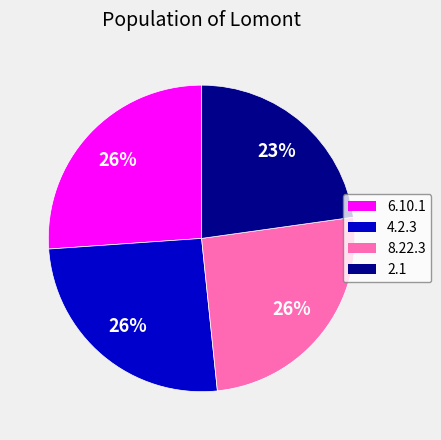

To the nearest percent, what portion does 2.1 represent?

23%